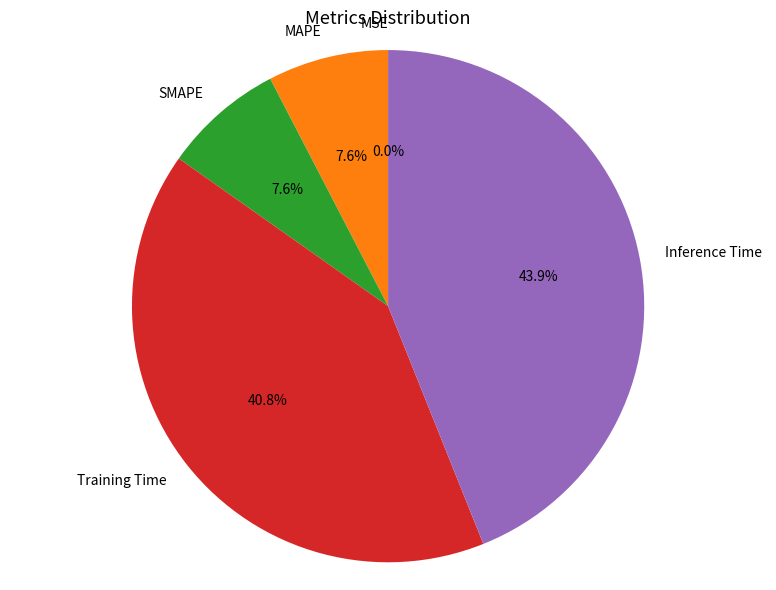

To the nearest percent, what is the difference between the largest and smallest slice percentages?

44%